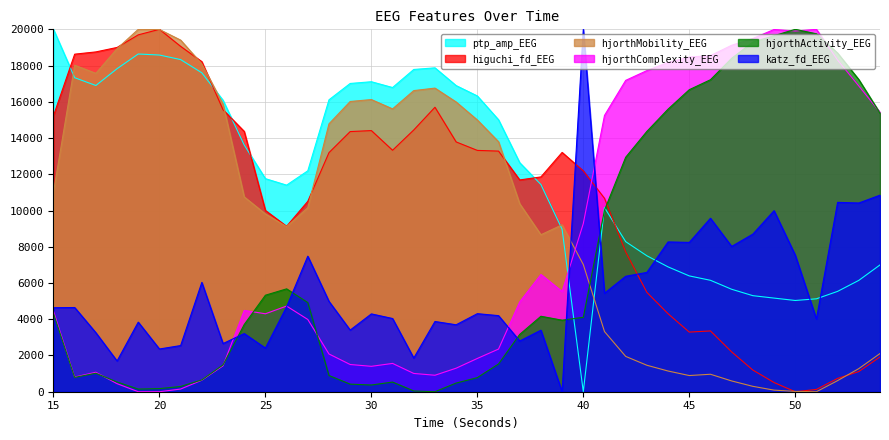

What is the difference between the maximum and minimum values in the higuchi_fd_EEG series?

20000.0